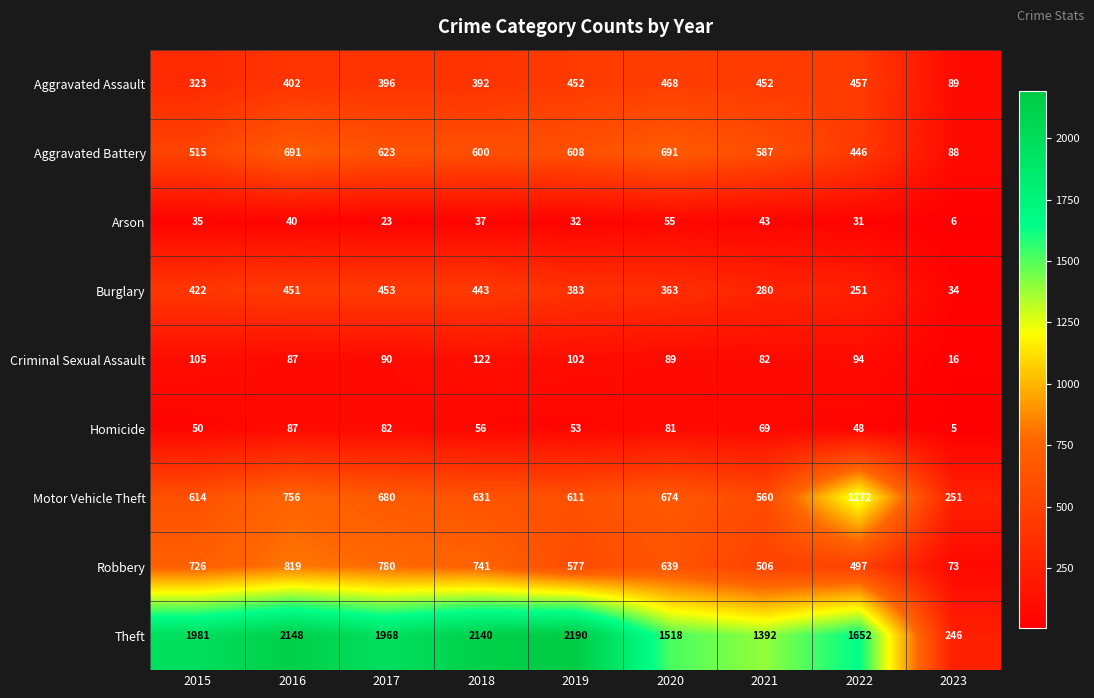

Which series has the widest spread of values?

Theft